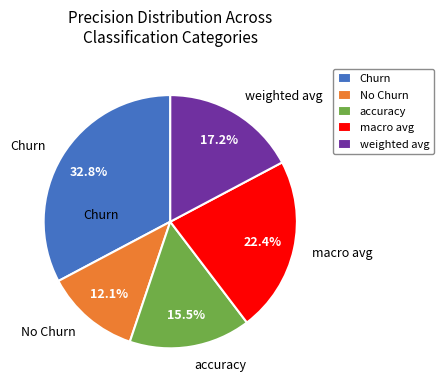

How many slices are in this pie chart?

5